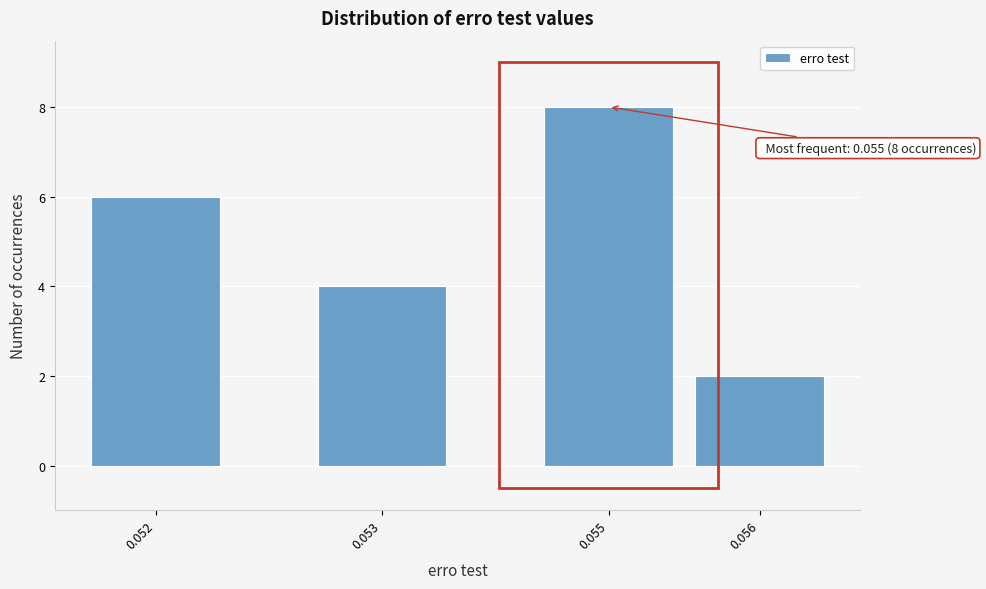

Reading right to left, list all the values displayed in this chart.

2	8	4	6